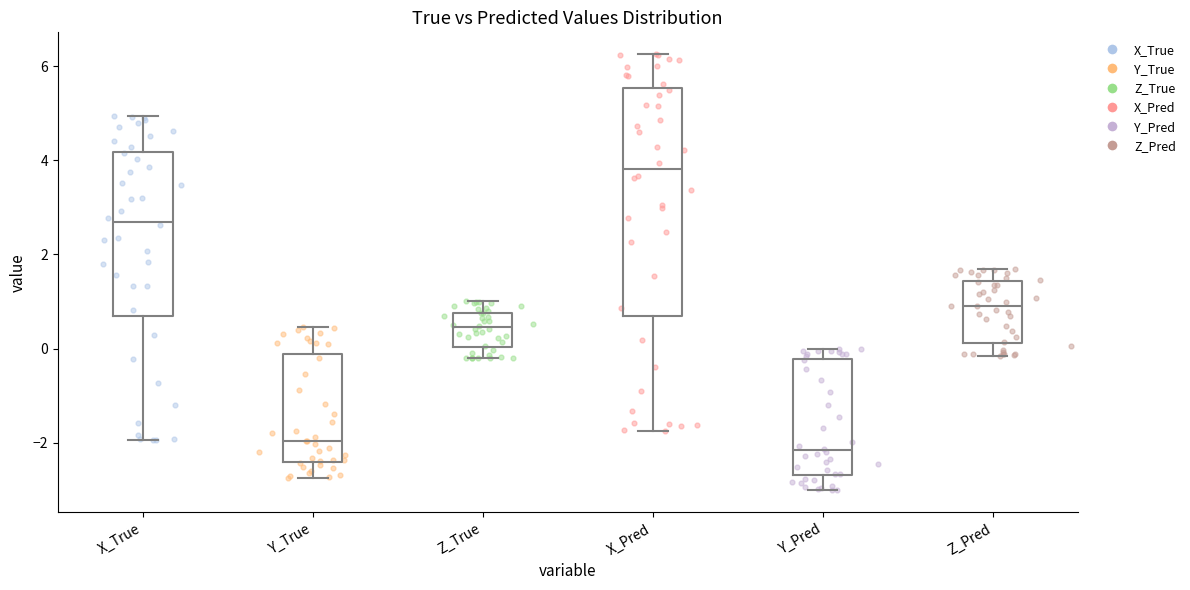

Which box has the highest median line?

X_Pred